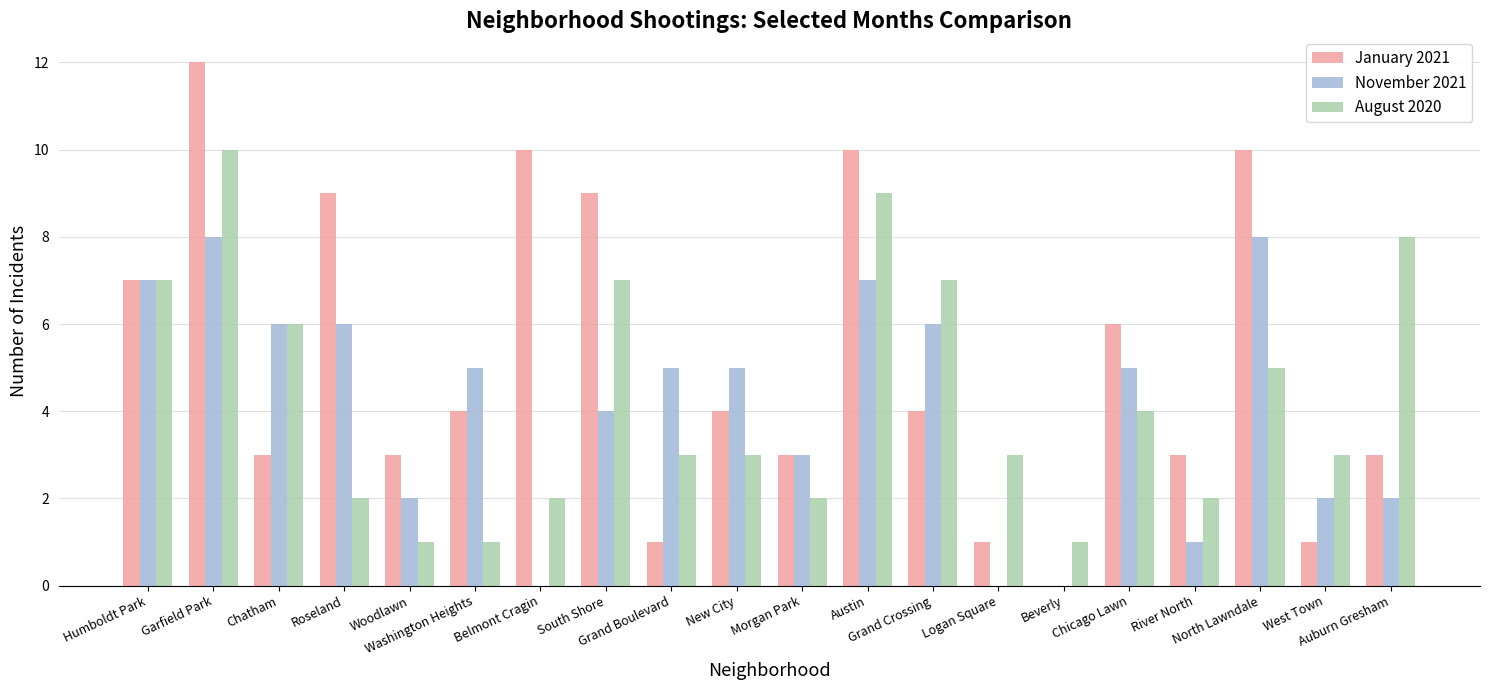

Reading left to right, extract all data points from this chart.

January 2021: 7	12	3	9	3	4	10	9	1	4	3	10	4	1	0	6	3	10	1	3
November 2021: 7	8	6	6	2	5	0	4	5	5	3	7	6	0	0	5	1	8	2	2
August 2020: 7	10	6	2	1	1	2	7	3	3	2	9	7	3	1	4	2	5	3	8